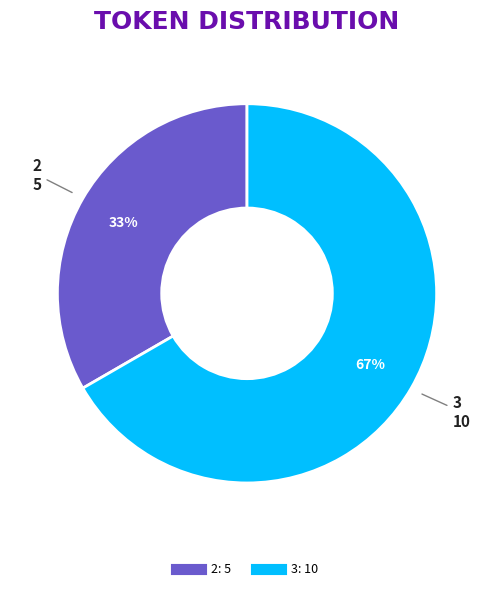

How many segments does this pie chart have?

2